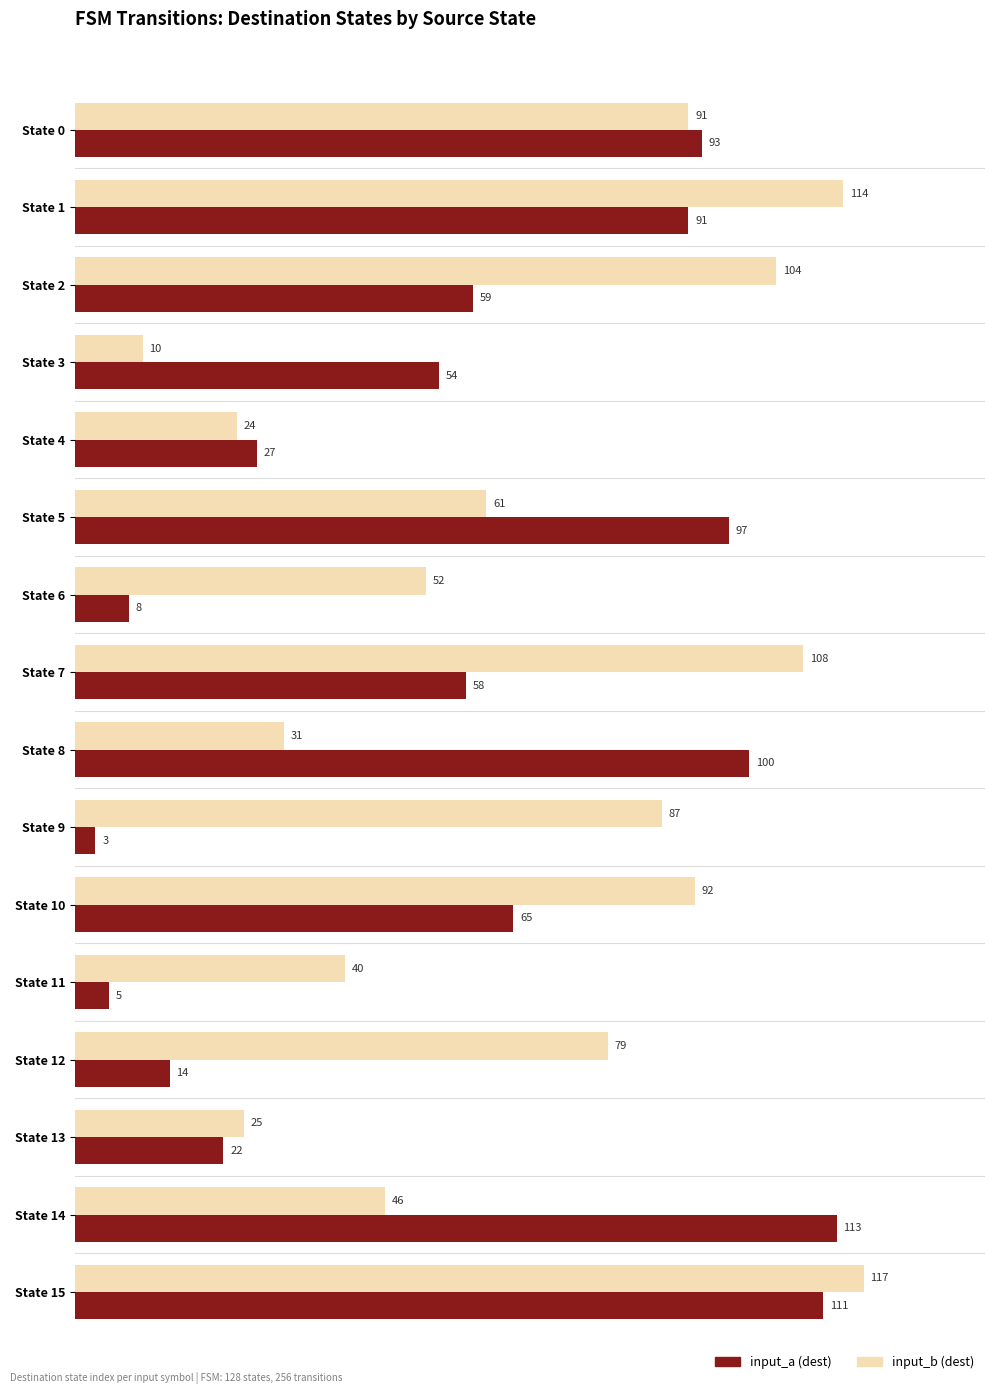

List the series in order of their peak value, lowest first.

input_a (dest), input_b (dest)